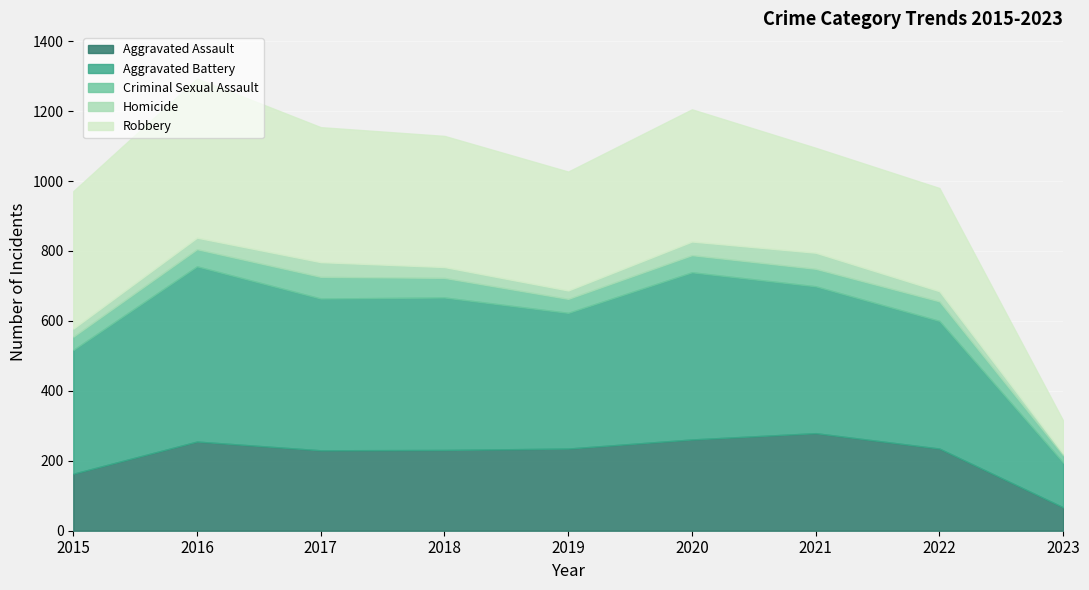

True or false: Aggravated Assault and Robbery cross at least once.

False